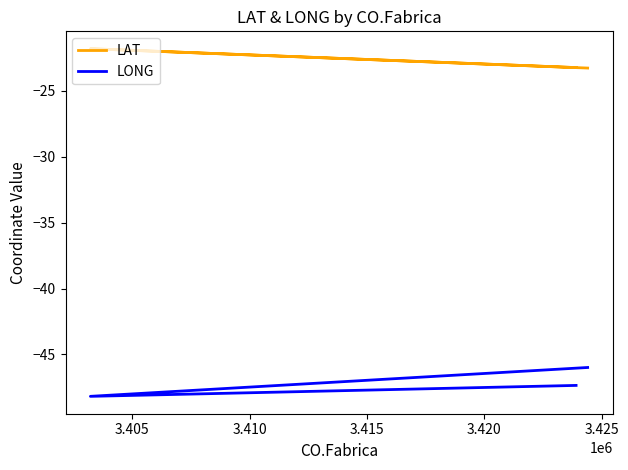

What is the greatest value displayed?

-21.8